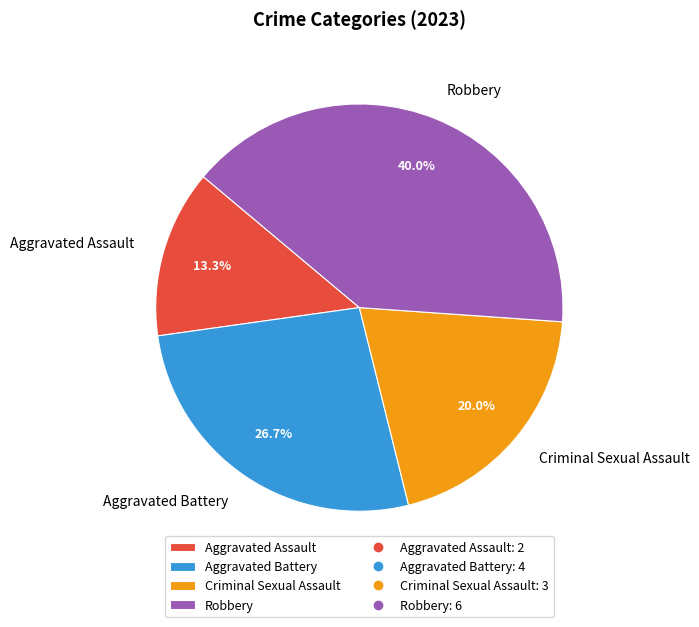

Between Aggravated Assault and Robbery, which is larger?

Robbery